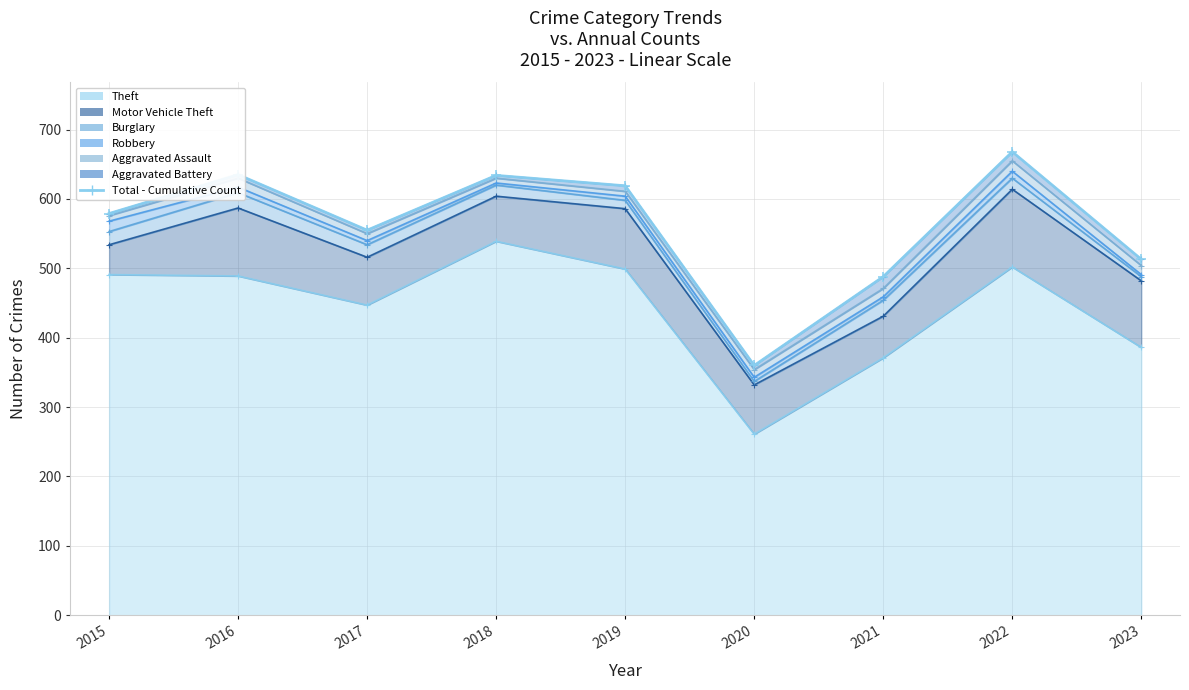

Reading left to right, list all the values displayed in this chart.

579	635	555	634	619	360	488	668	513